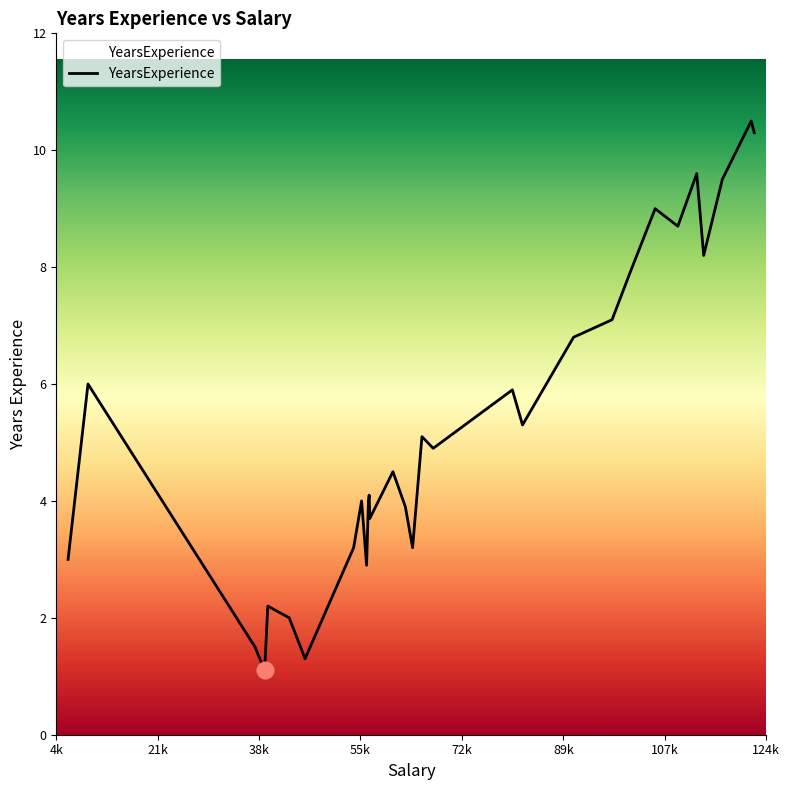

True or false: there are more than 2 points higher than both neighbors.

False